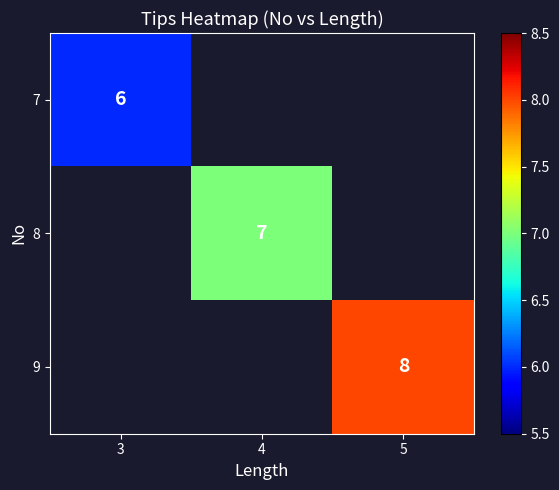

Is it true that 8 equals 12 at 4?

False